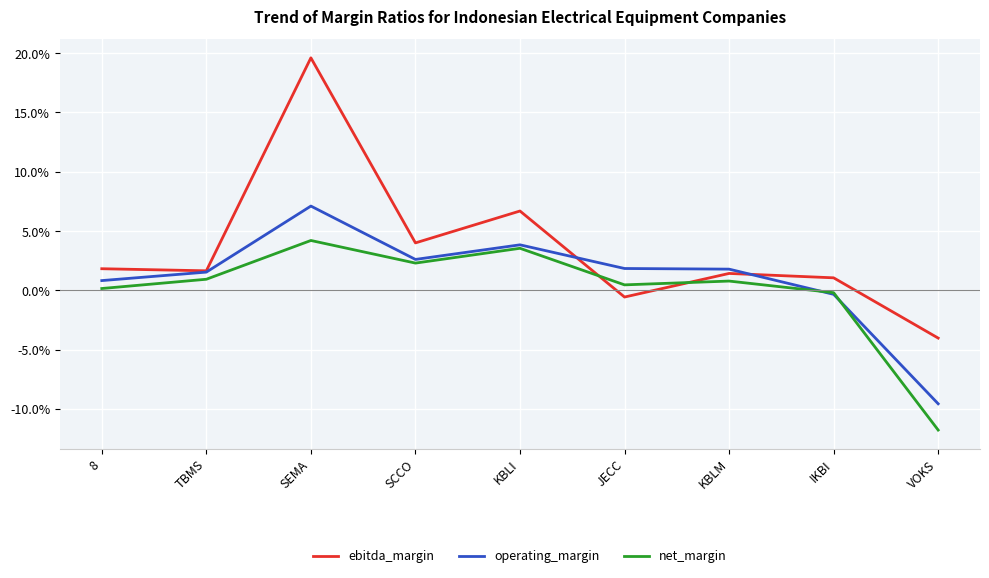

Is it true that net_margin equals 2.3 at SCCO?

True